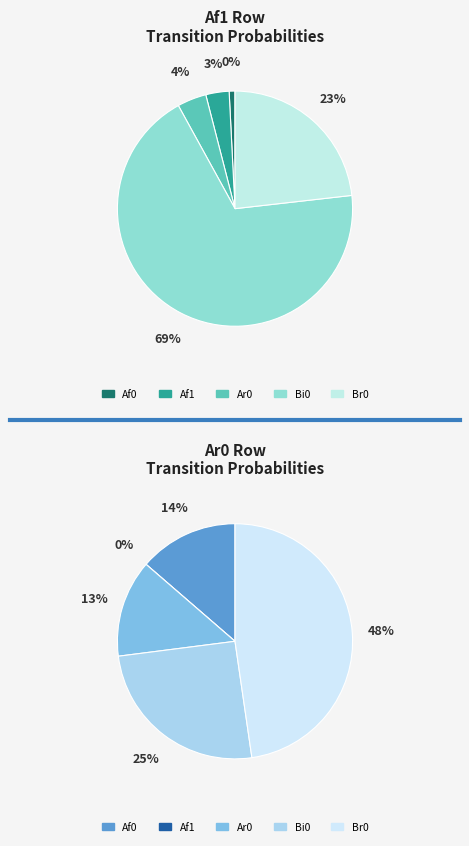

What is the total percentage of Ar0 and Bi0?

72.8%